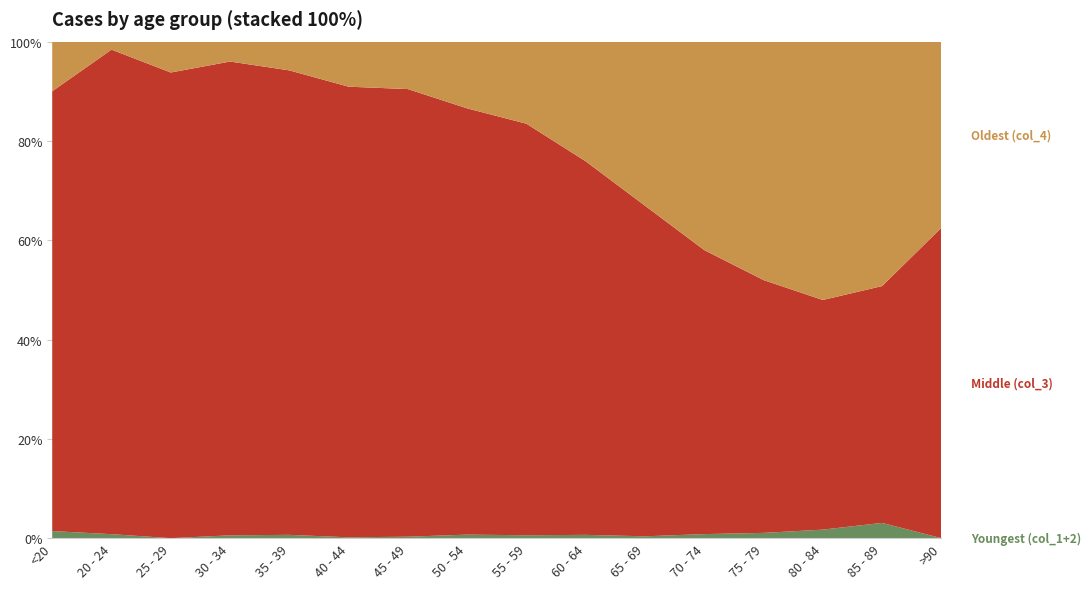

Reading right to left, list all the values displayed in this chart.

col_1: 0	3	7	10	13	6	11	8	9	2	0	2	0	0	1	0
col_2: 0	1	4	12	14	6	8	6	3	1	1	1	2	0	0	1
col_3: 15	62	296	1053	1882	2130	2151	1965	1450	915	530	420	333	196	121	62
col_4: 9	64	333	993	1381	1057	689	392	227	97	53	26	14	13	2	7